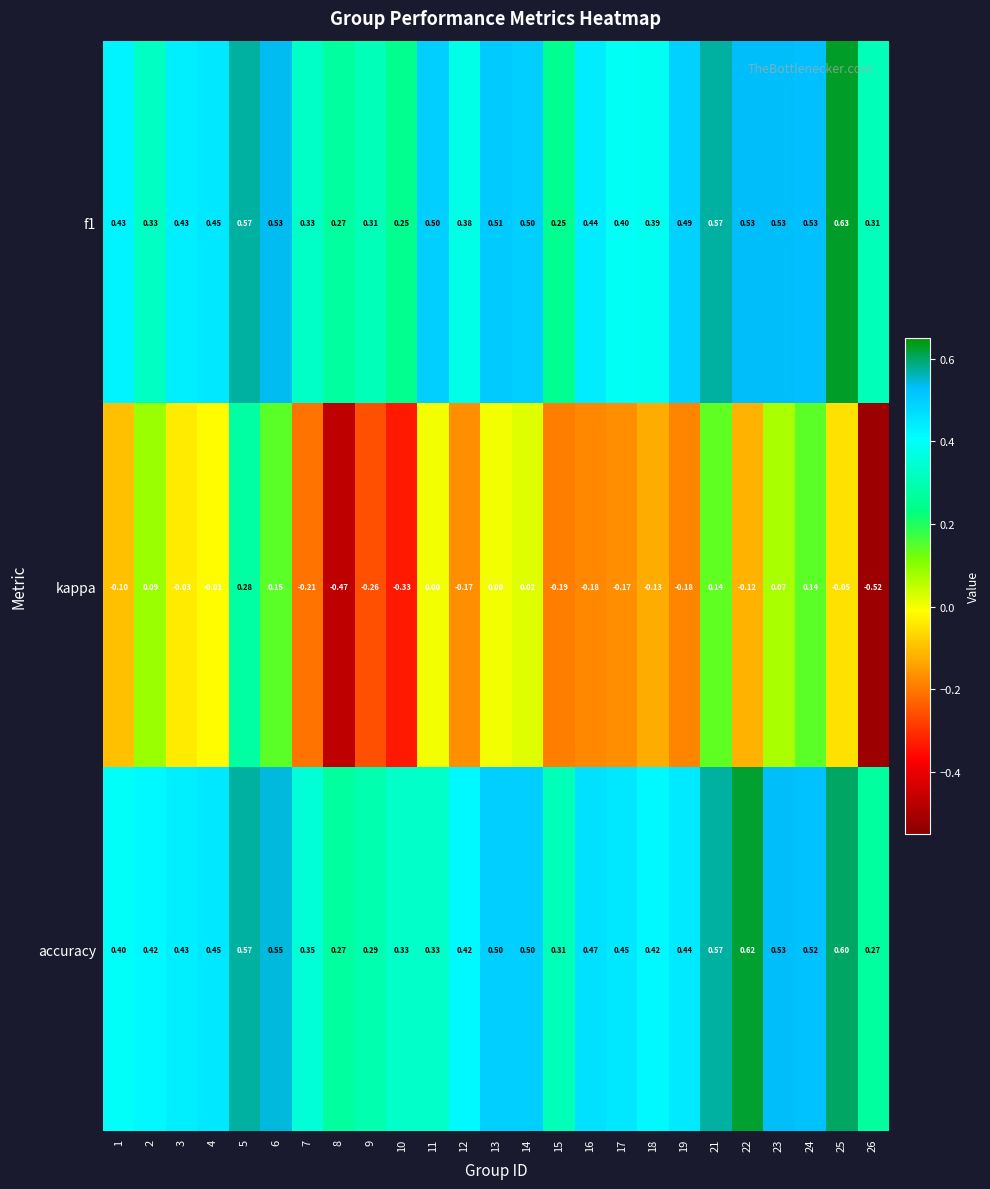

Between 12 and 18, which series saw the biggest shift?

kappa